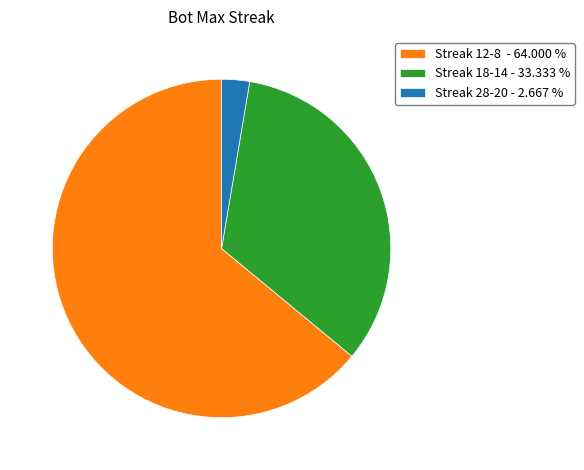

Rank the categories by value from lowest to highest.

Streak 28-20 - 2.667 %, Streak 18-14 - 33.333 %, Streak 12-8 - 64.000 %